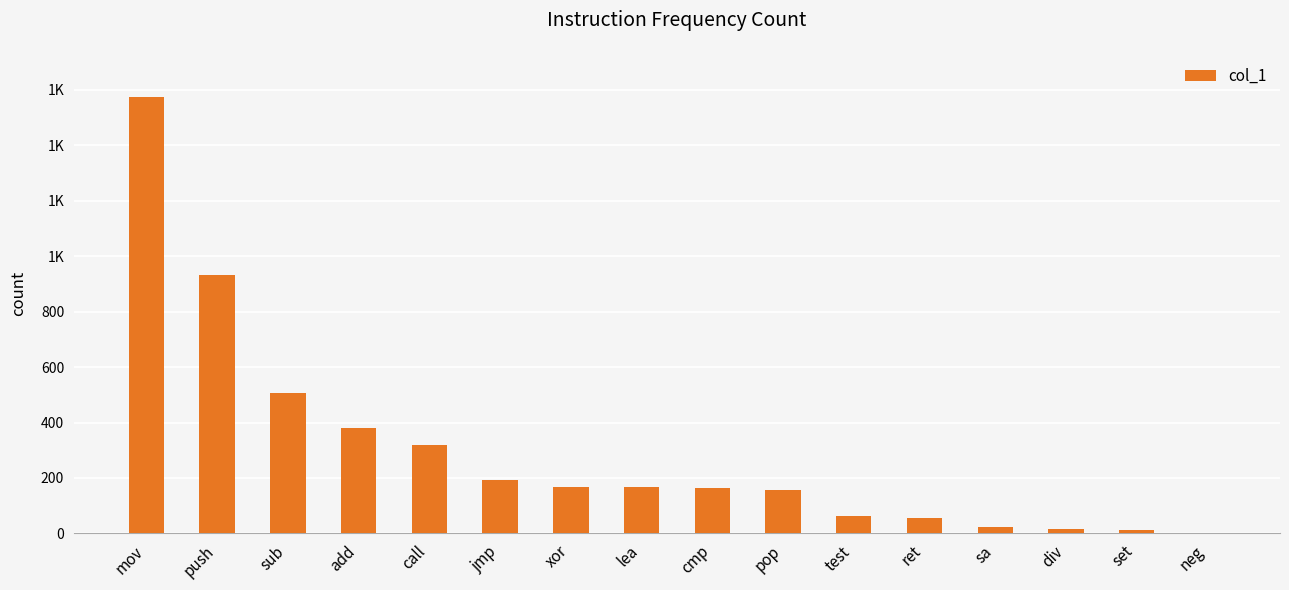

What is the label of the 5th bar from the right?

ret